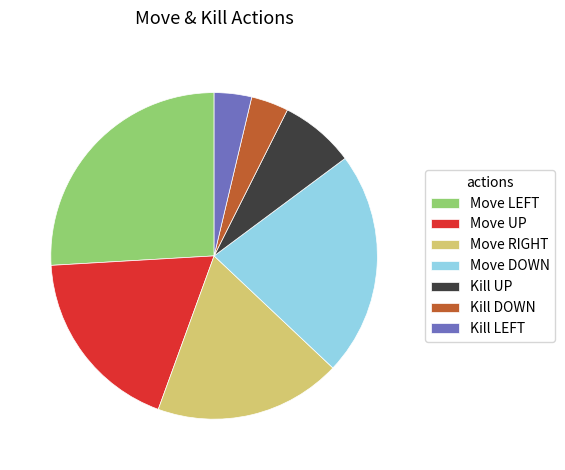

Is it true that Move UP is 19% of the pie?

True